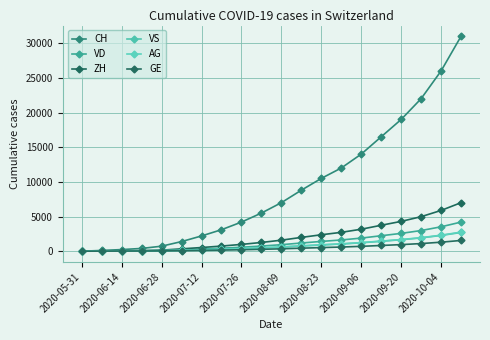

Which category has the lowest value in the GE series?

2020-05-31